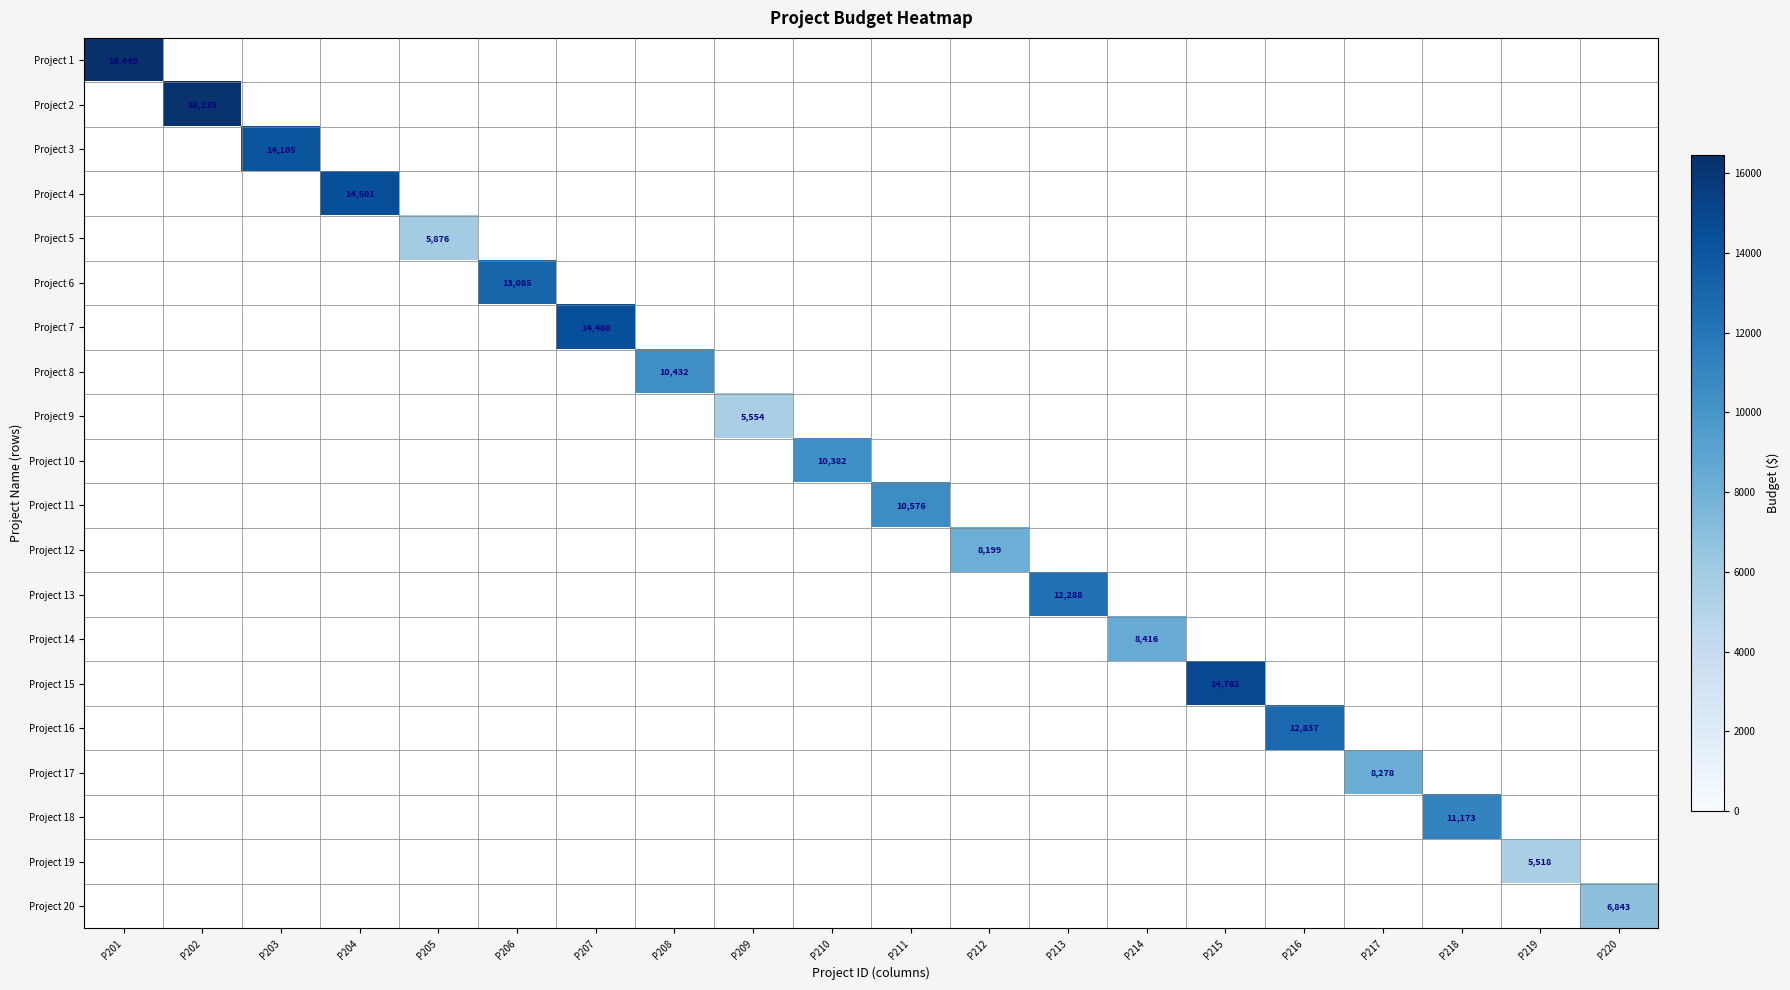

What is the sum of all Project 10 values?

10382